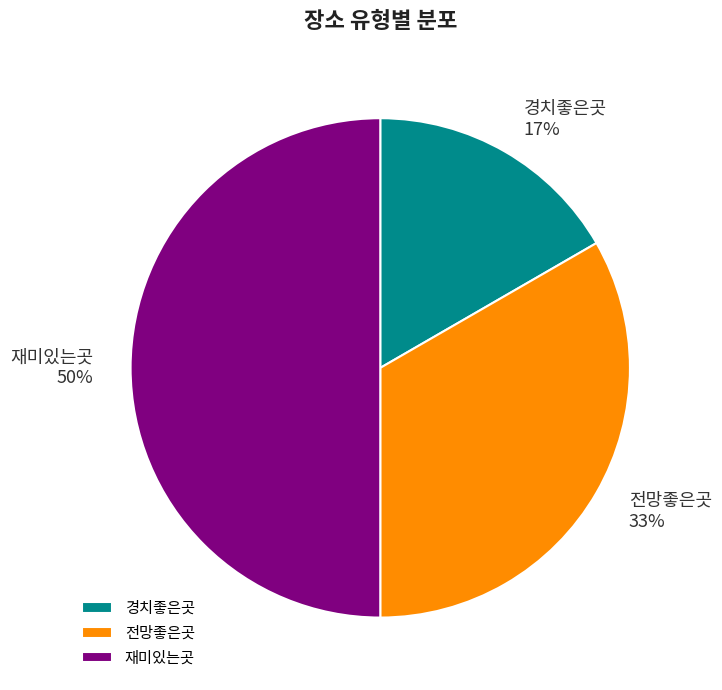

Does 전망좋은곳 represent more than half of the total?

No